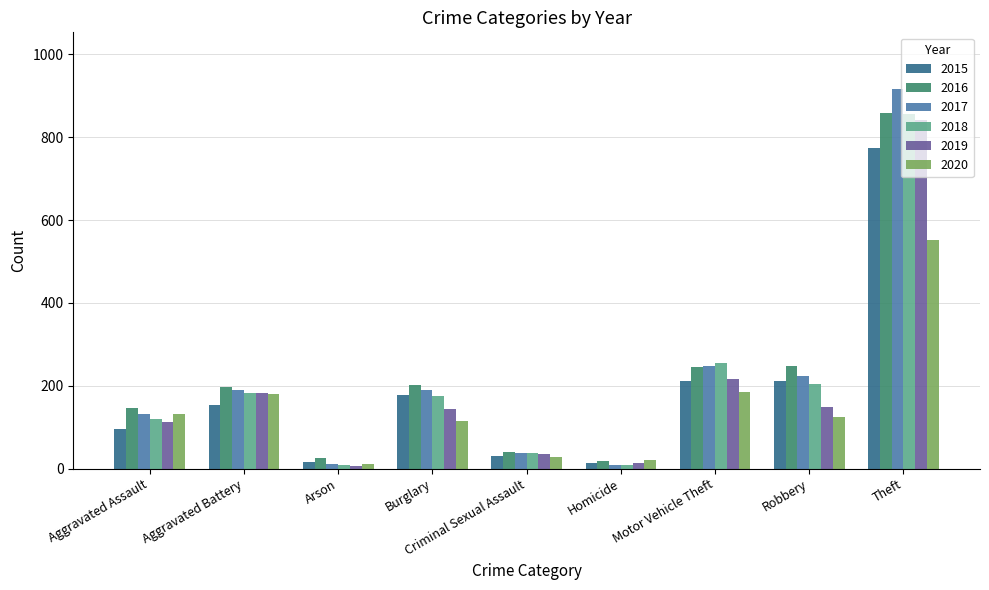

Which label corresponds to the largest value in the chart?

Theft